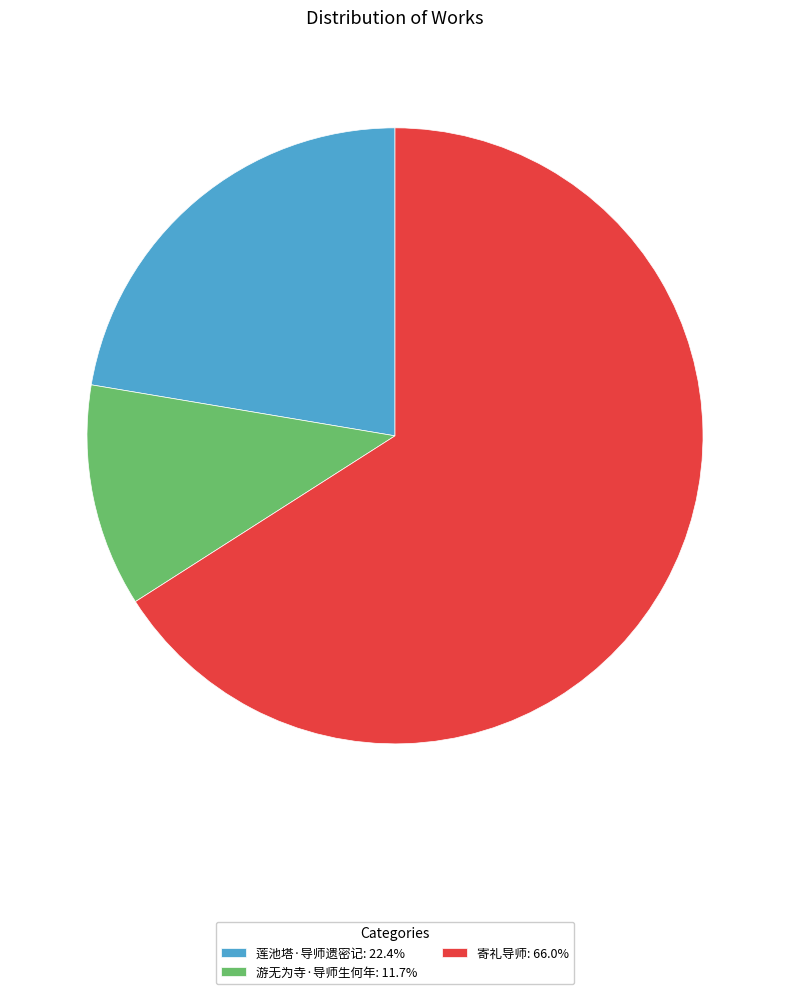

The 寄礼导师 slice represents 66% of the pie. True or false?

True